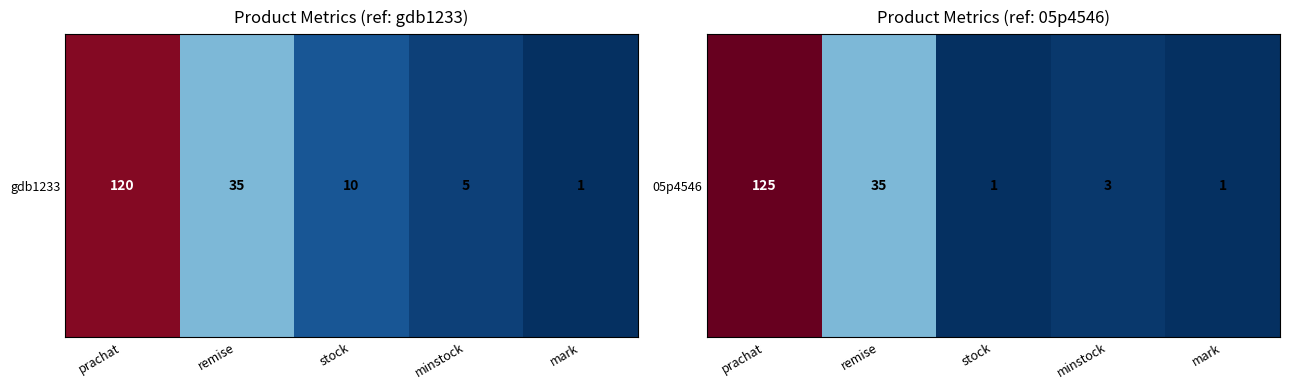

What is the difference between the maximum and minimum values?

124